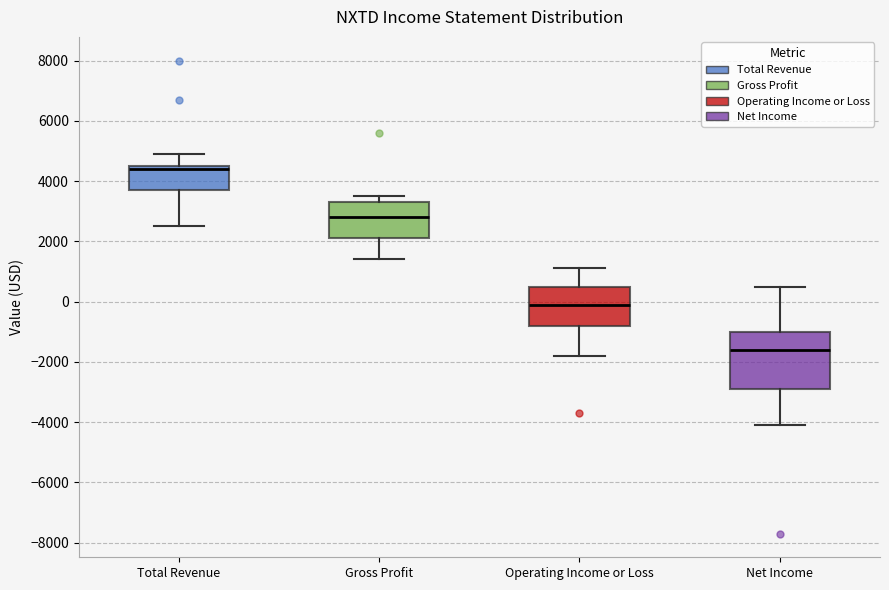

Reading left to right, read every box against the y-axis: the position of its median line, the range the box covers, and the ends of its whiskers. The values are not printed on the chart, so give them approximately, as read against the axis.

Total Revenue: median 4400, box 3800 to 4600, whiskers 2600 to 5000
Gross Profit: median 2800, box 2200 to 3400, whiskers 1400 to 3600
Operating Income or Loss: median 0, box -800 to 600, whiskers -1800 to 1200
Net Income: median -1600, box -2800 to -1000, whiskers -4000 to 600